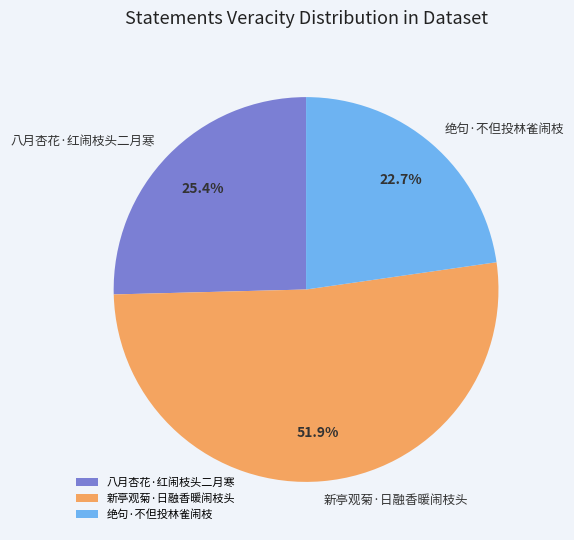

Combined, what portion of the pie is 八月杏花·红闹枝头二月寒 and 绝句·不但投林雀闹枝?

48.1%